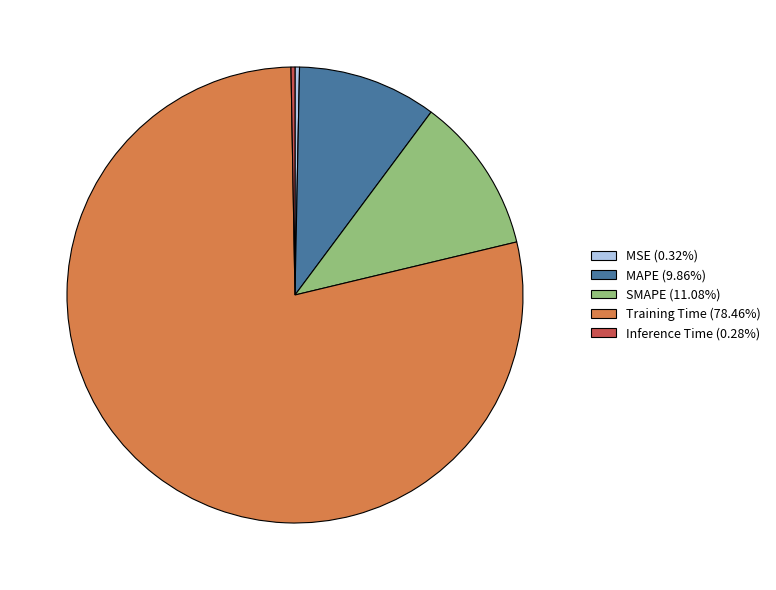

Do MAPE and Training Time together represent more than half of the pie?

Yes